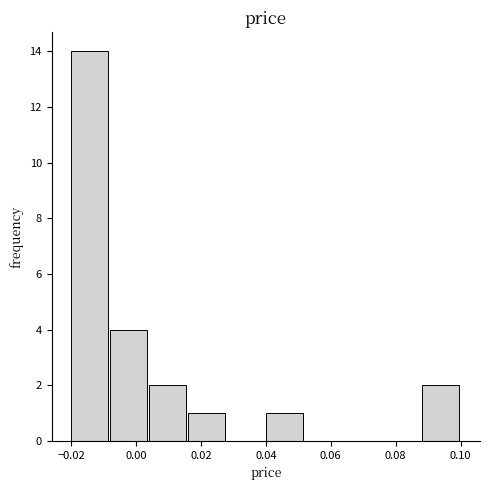

Over which range of the x-axis is the bar tallest?

-0.020 to -0.008